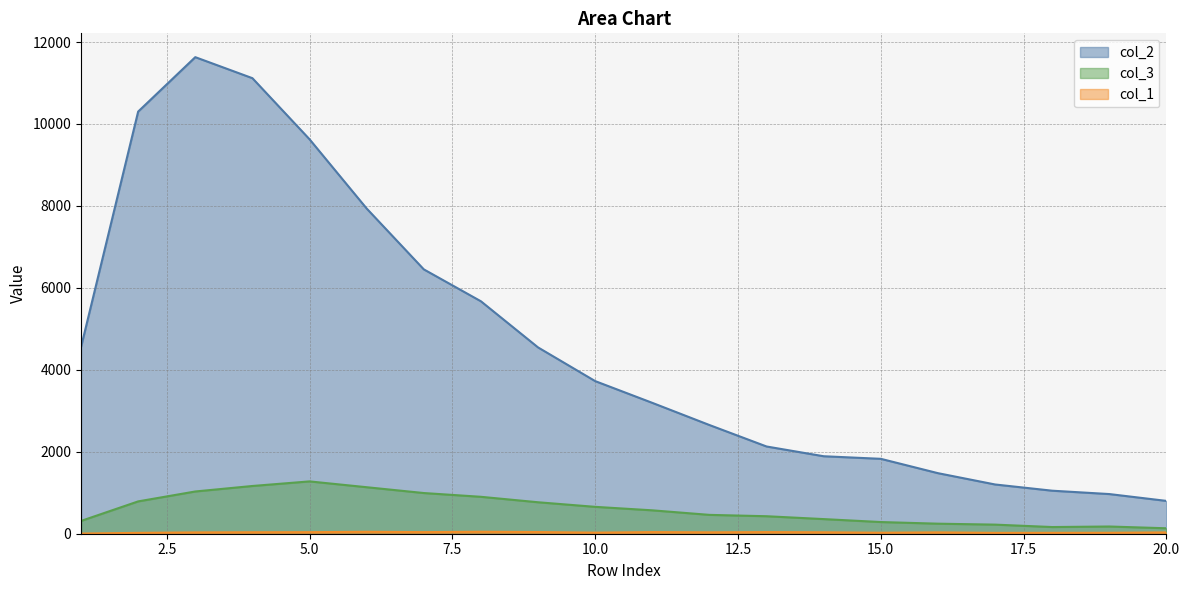

Between 1 and 7, which series saw the biggest shift?

col_2